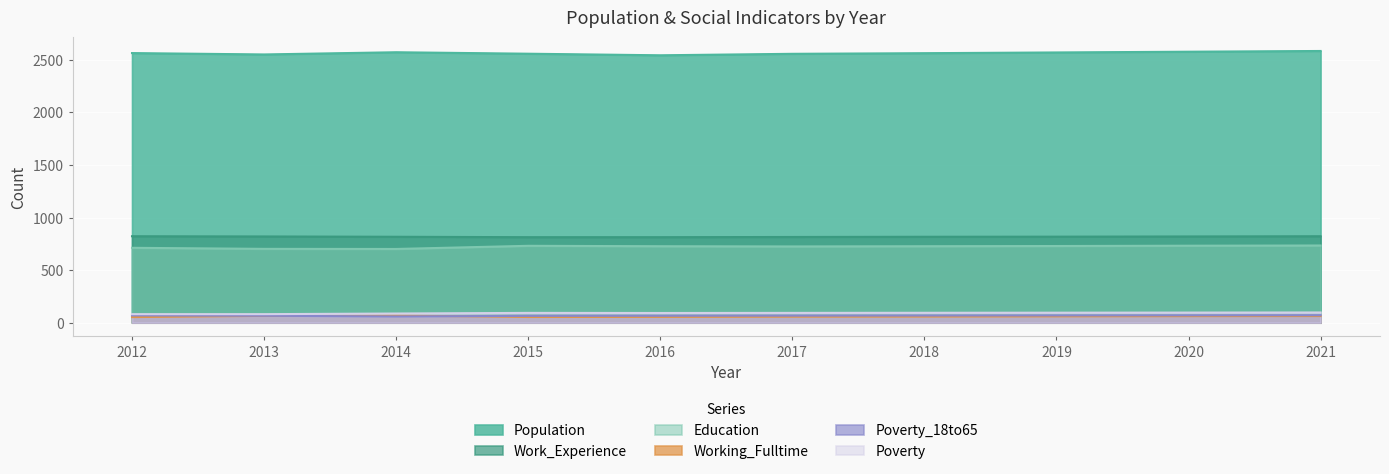

At which category is the sum across all series the highest?

2021